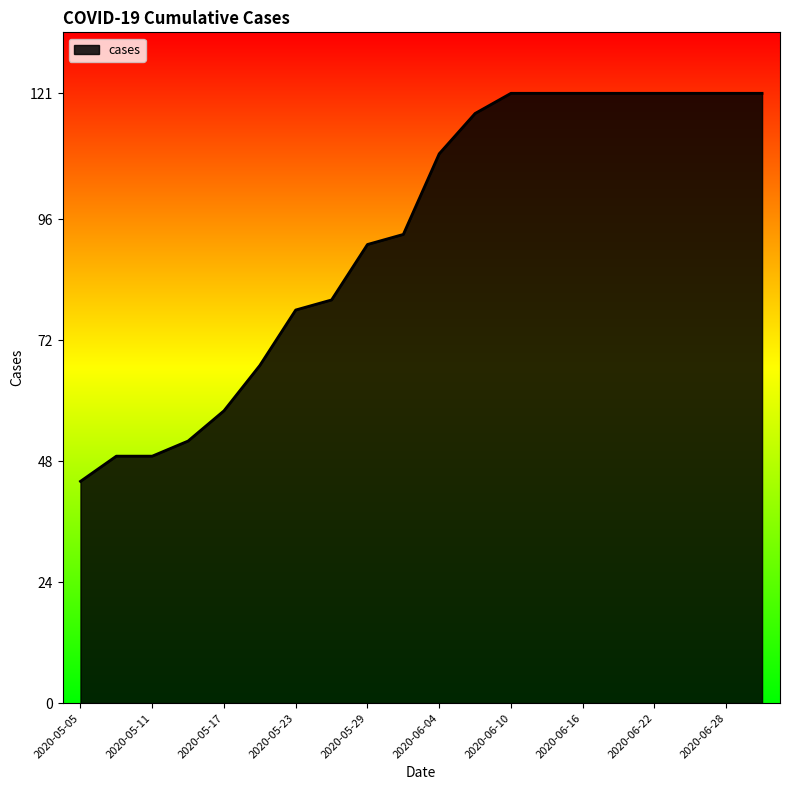

What is the greatest value displayed?

121